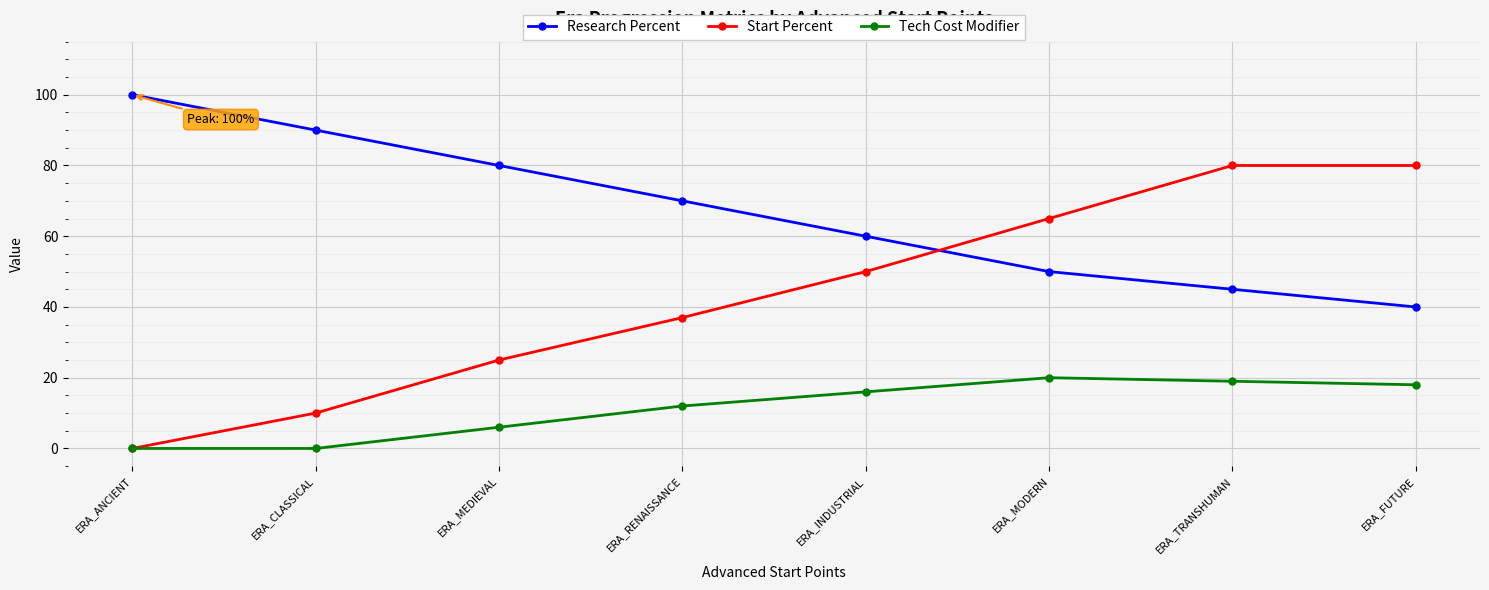

Reading left to right, transcribe all the data shown in this chart.

Research Percent: ERA_ANCIENT=100	ERA_CLASSICAL=90	ERA_MEDIEVAL=80	ERA_RENAISSANCE=70	ERA_INDUSTRIAL=60	ERA_MODERN=50	ERA_TRANSHUMAN=45	ERA_FUTURE=40
Start Percent: ERA_ANCIENT=0	ERA_CLASSICAL=10	ERA_MEDIEVAL=25	ERA_RENAISSANCE=37	ERA_INDUSTRIAL=50	ERA_MODERN=65	ERA_TRANSHUMAN=80	ERA_FUTURE=80
Tech Cost Modifier: ERA_ANCIENT=0	ERA_CLASSICAL=0	ERA_MEDIEVAL=6	ERA_RENAISSANCE=12	ERA_INDUSTRIAL=16	ERA_MODERN=20	ERA_TRANSHUMAN=19	ERA_FUTURE=18